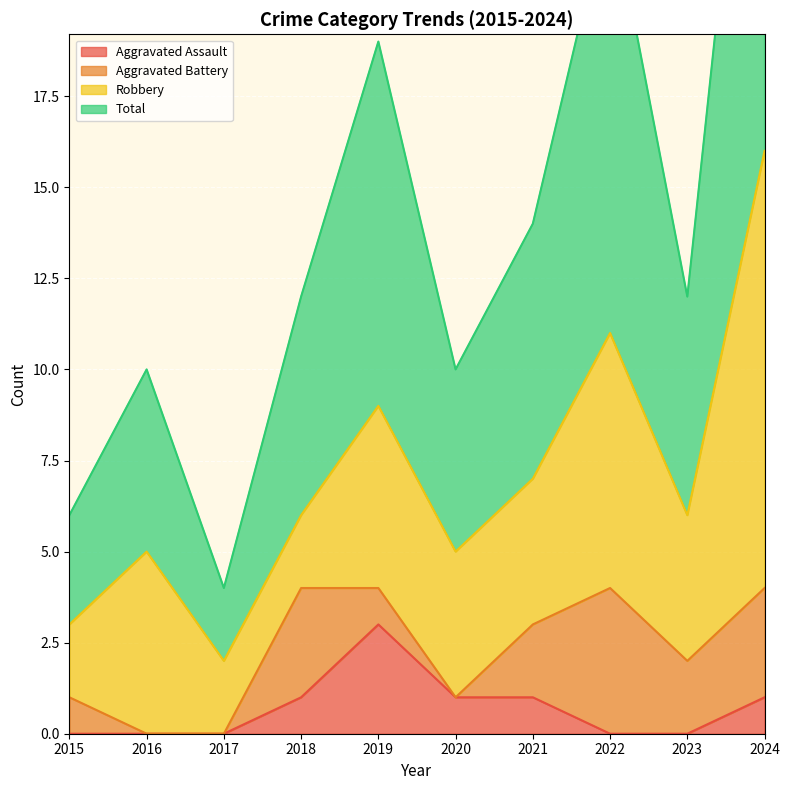

True or false: Total has more than 2 interior local peaks.

True